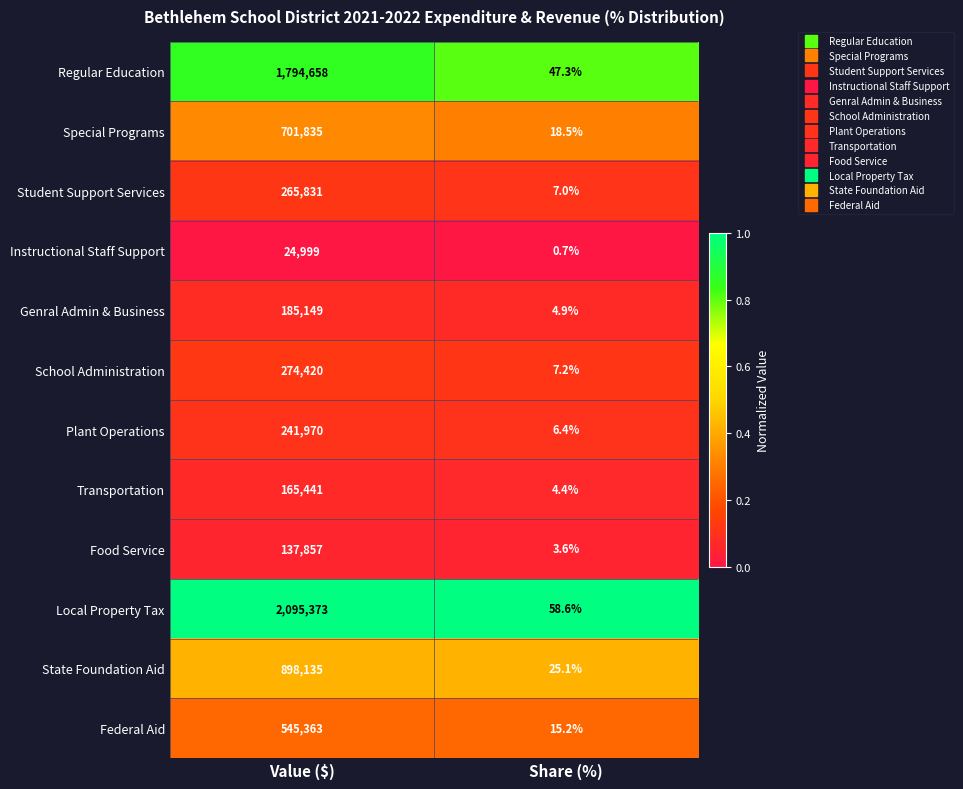

Read the Plant Operations value at Value ($).

241970.0